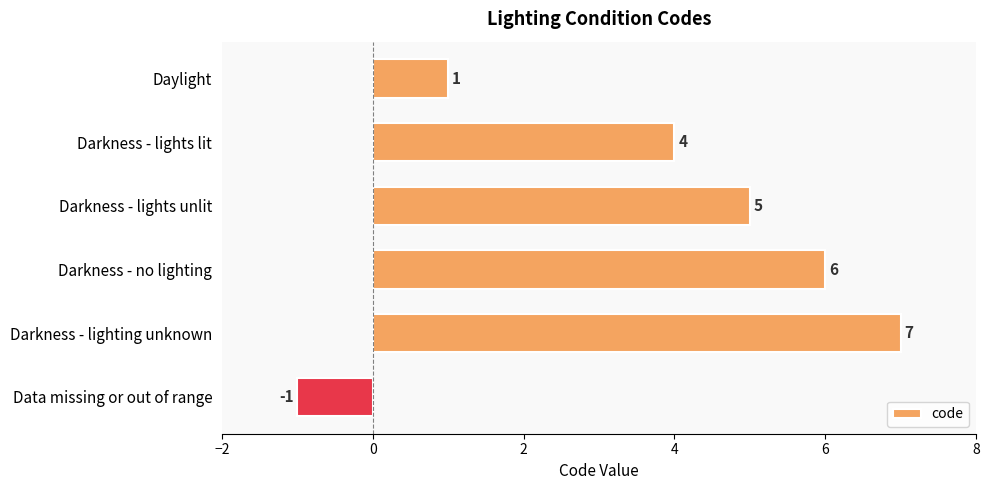

At which label is the value closest to 3?

Darkness - lights lit